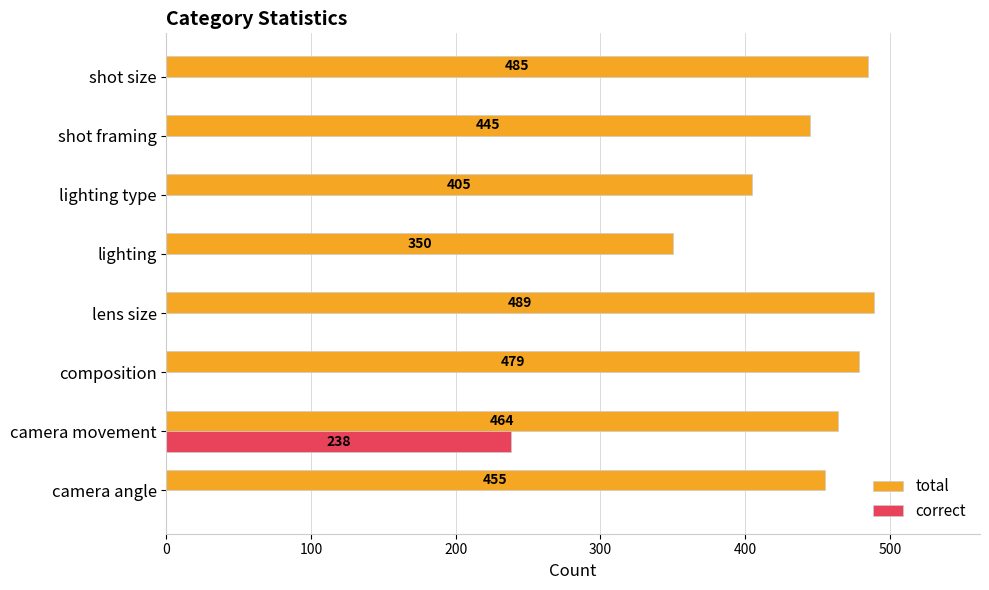

Which category has the highest value across all series?

lens size